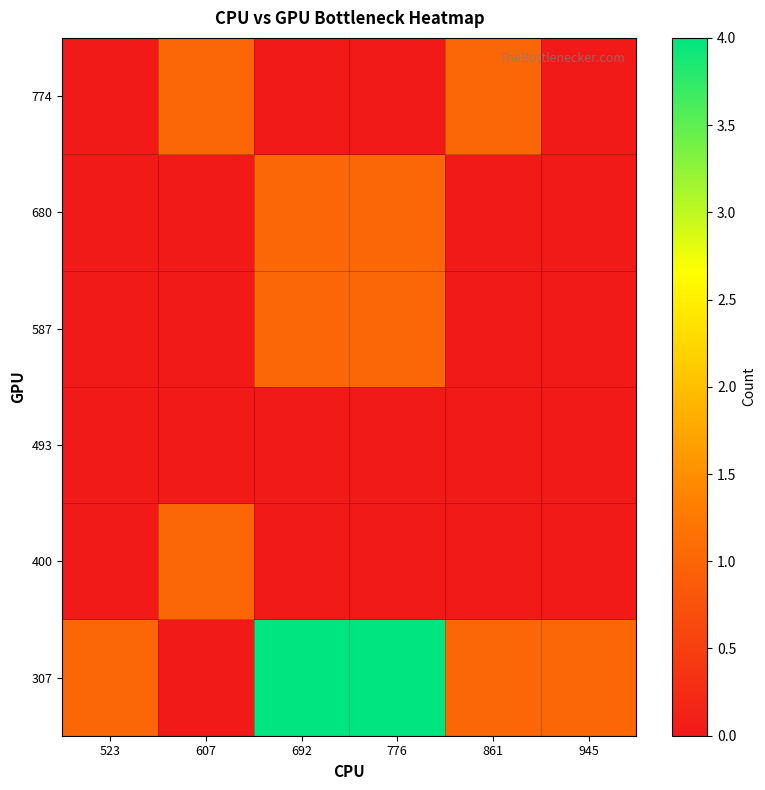

Rank the series at 776 from lowest to highest value.

400, 493, 774, 587, 680, 307